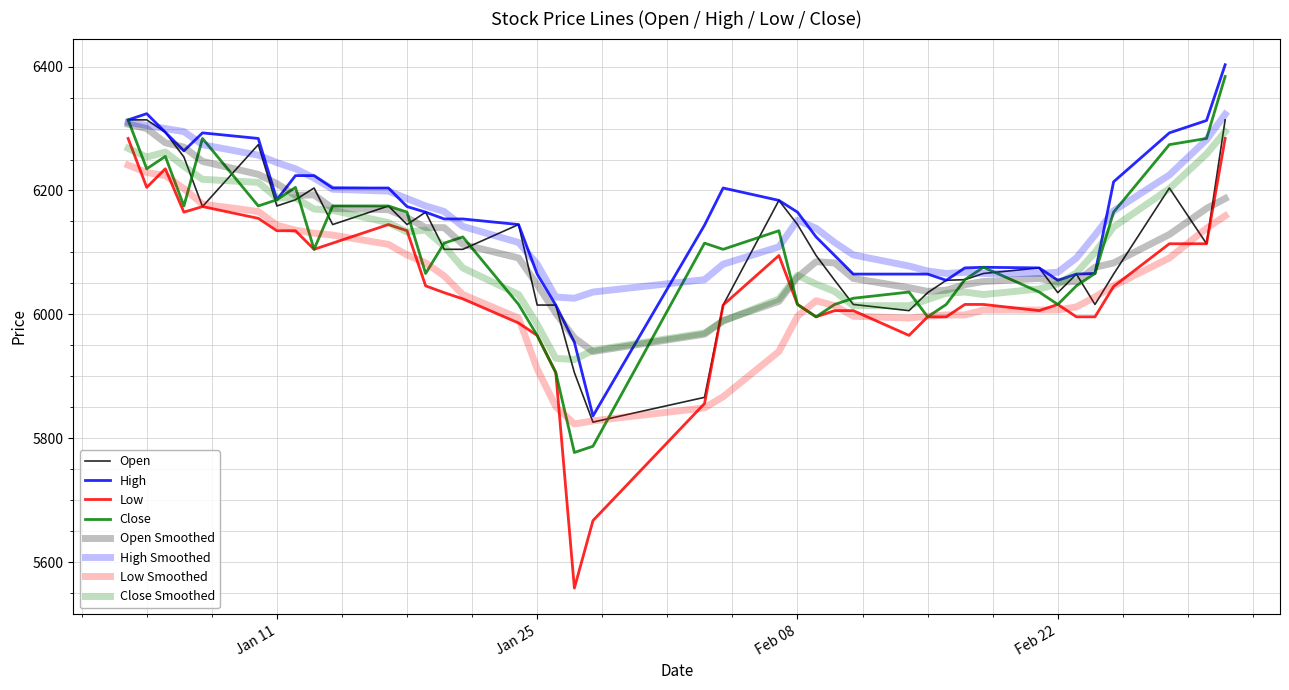

What is the difference between the maximum and minimum values in the Low series?

726